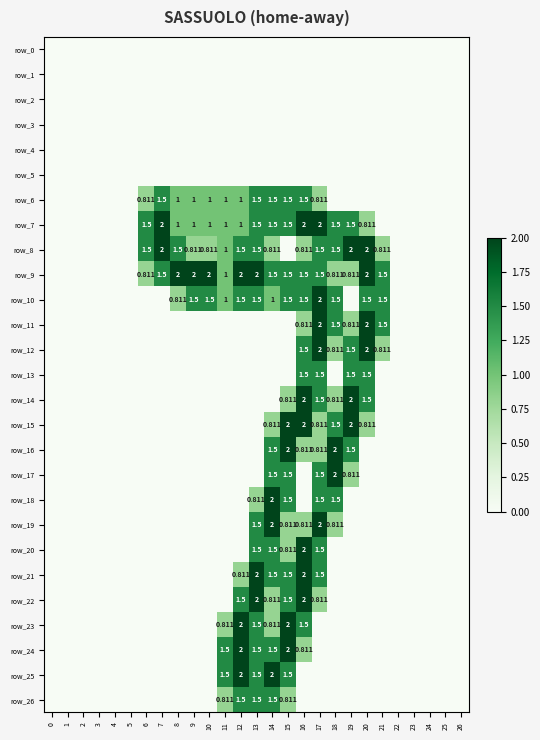

At how many categories does at least one series exceed 1?

16